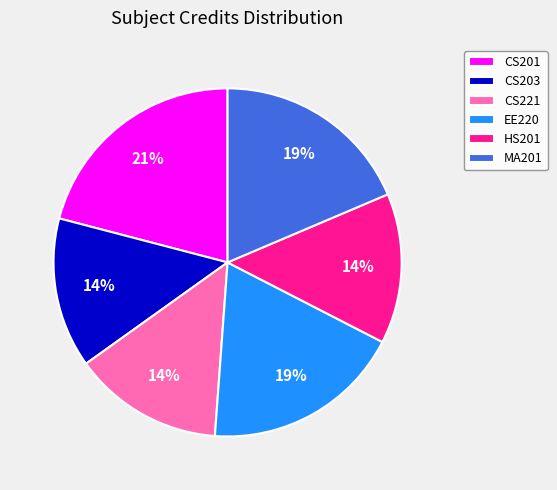

Is HS201 the majority of the pie?

No